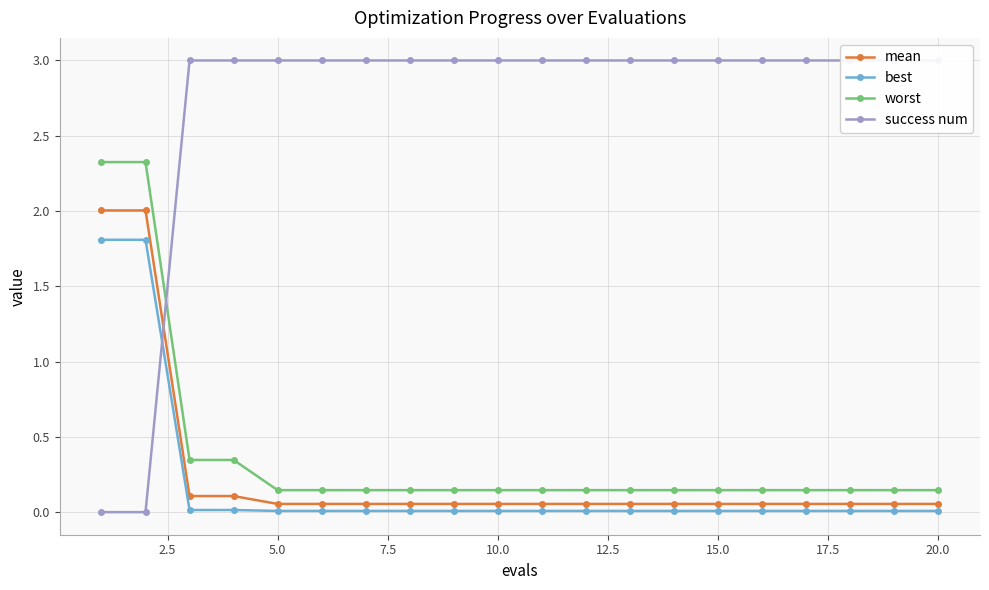

At how many categories does at least one series exceed 1?

20